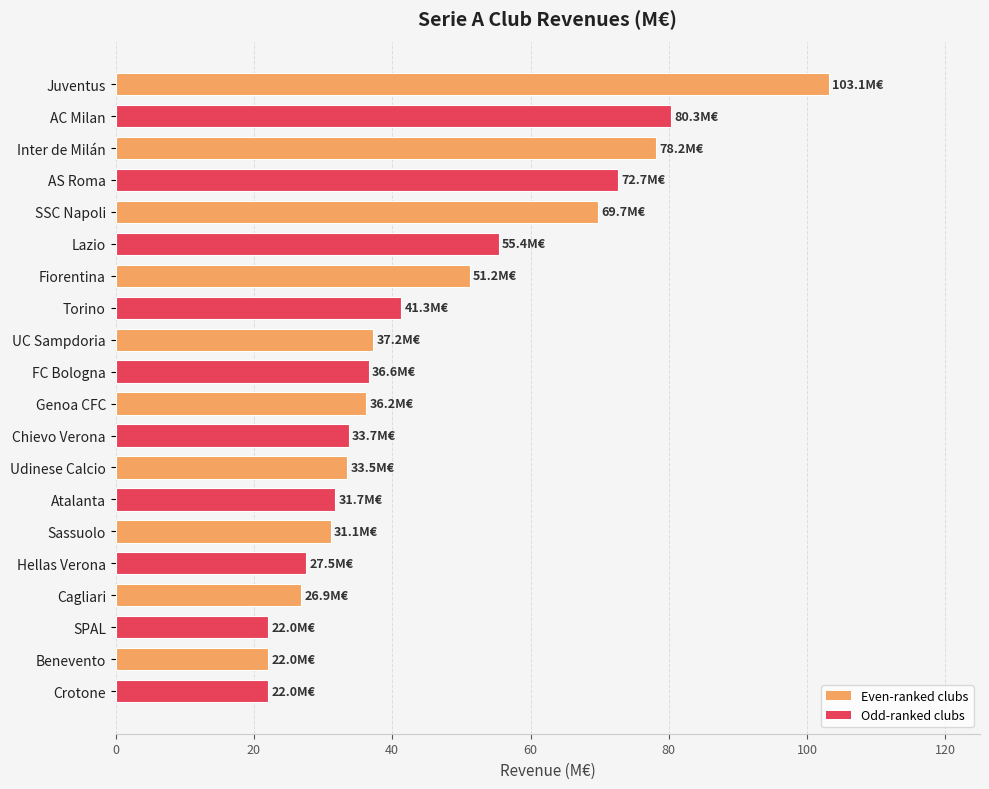

What is the maximum value shown in the chart?

103.1